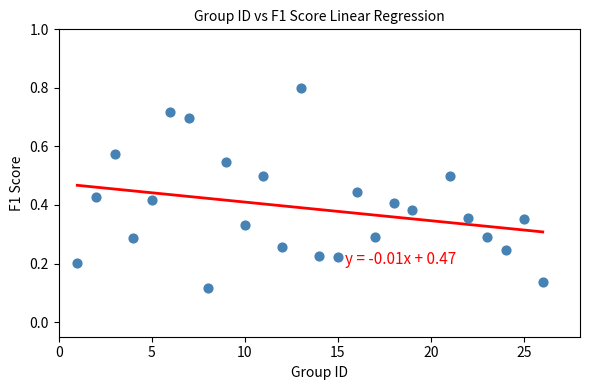

What is the range of X values (max minus min)?

25.0